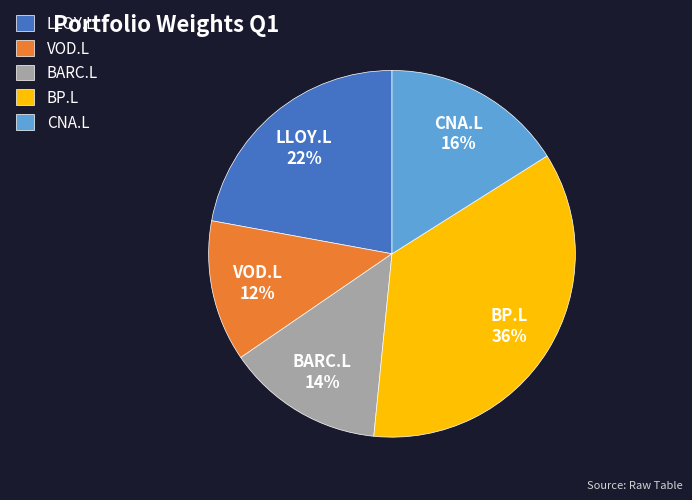

The BARC.L slice represents 27% of the pie. True or false?

False